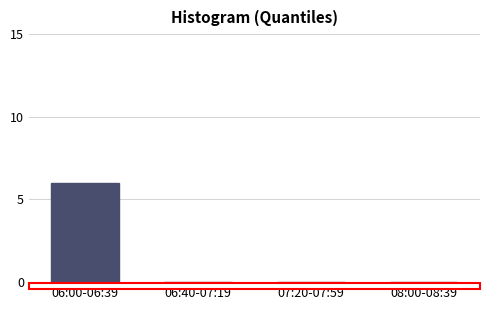

Reading right to left, what are all the values shown in this chart?

08:00-08:39=0	07:20-07:59=0	06:40-07:19=0	06:00-06:39=6